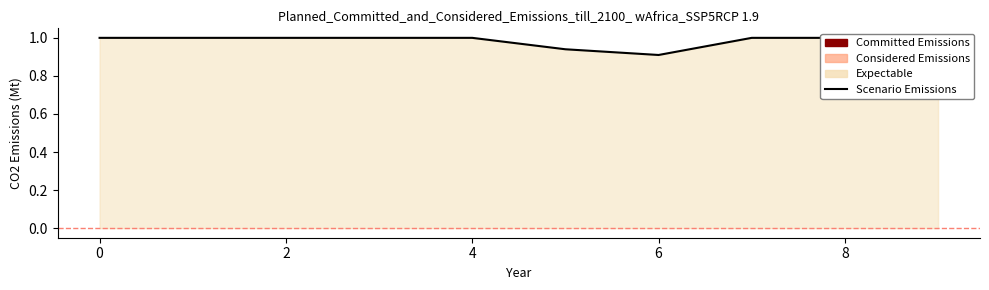

What is the value of the 10th point from the left?

1.0